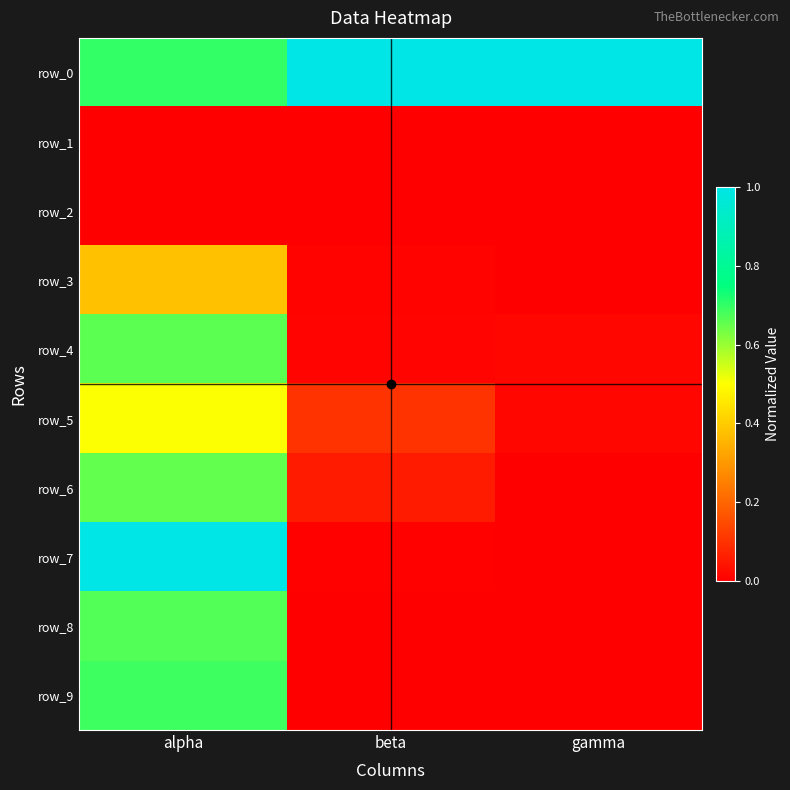

Count the number of categories in the chart.

3